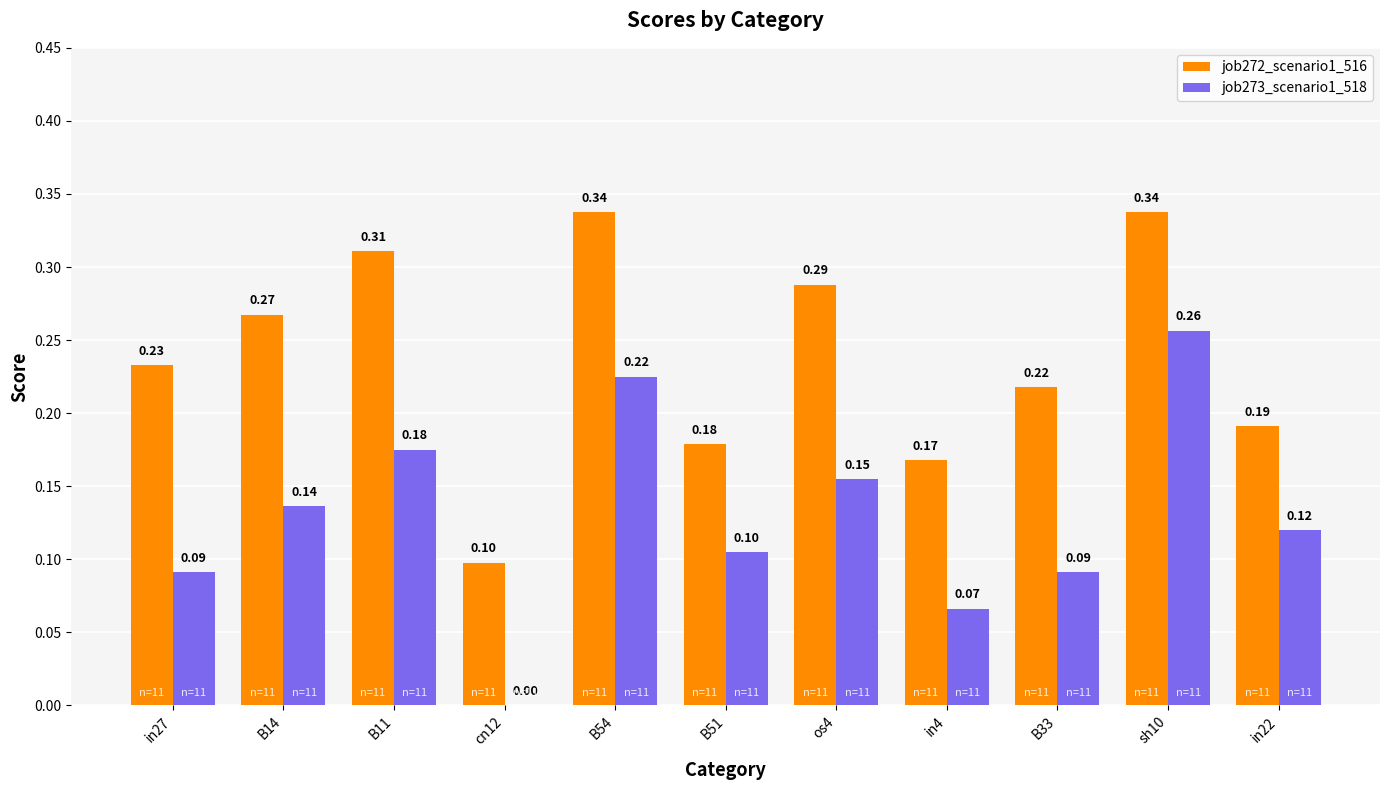

What is the sum of the job272_scenario1_516 values at B51 and B33?

0.4